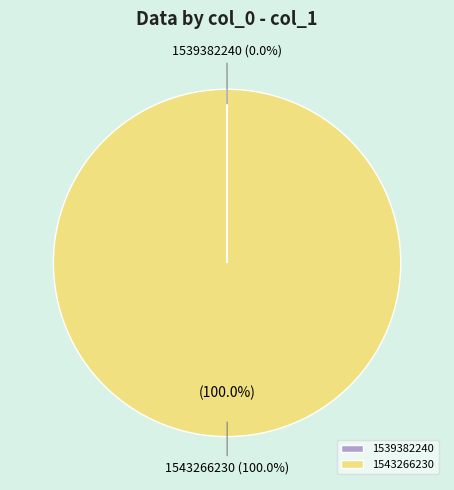

To the nearest percent, what is the difference between the 1539382240 and 1543266230 slice percentages?

100%